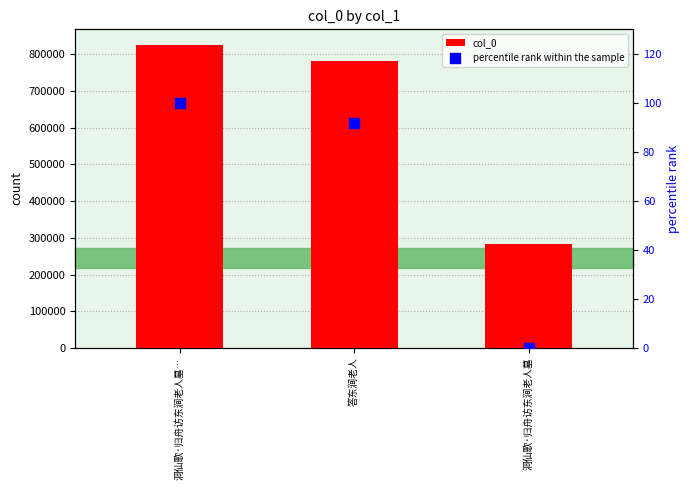

Which series has the largest total across all categories?

col_0